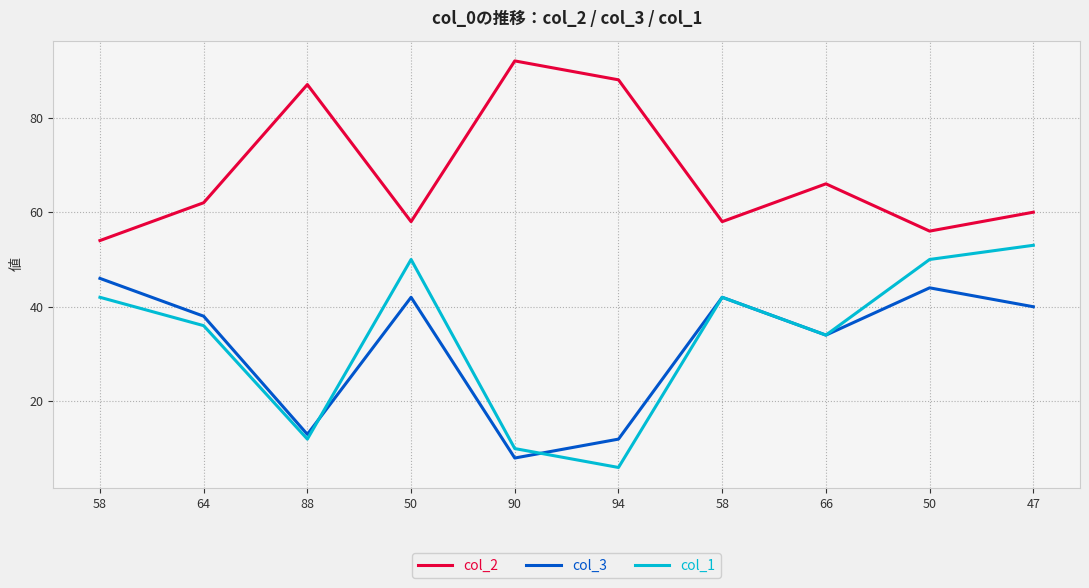

True or false: col_2 and col_3 cross at least once.

False